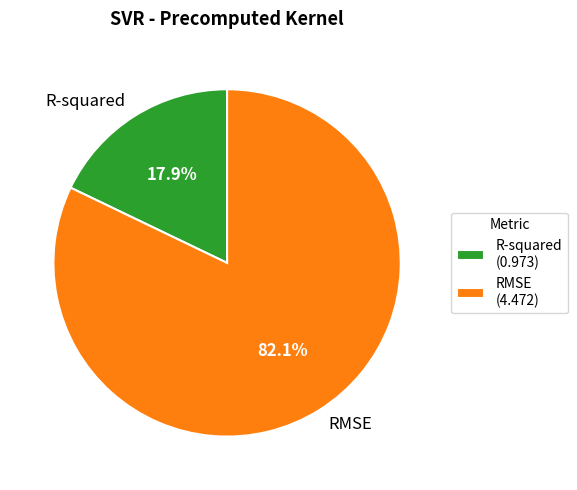

What is the smallest slice in the pie chart?

R-squared